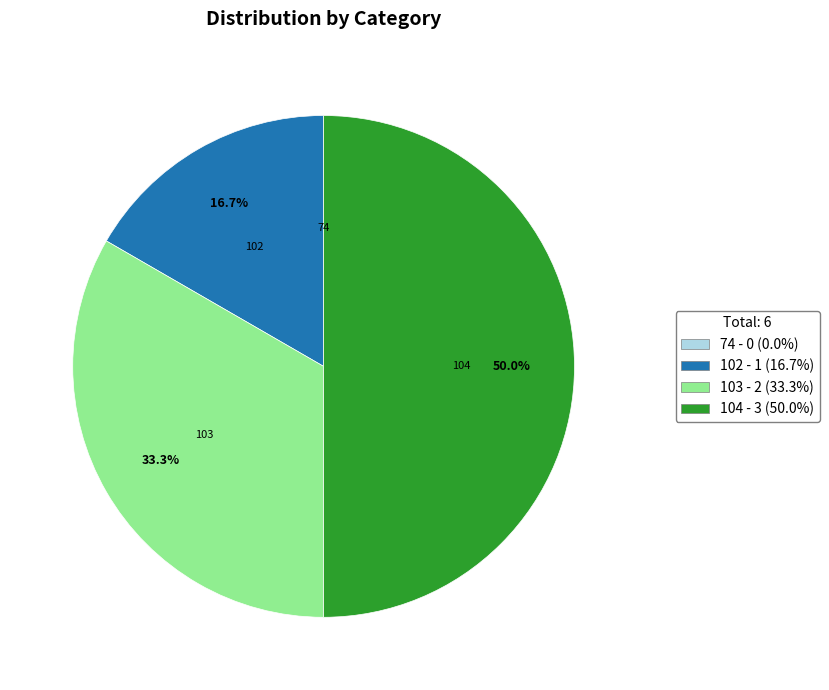

Which category has the biggest portion of the pie?

104